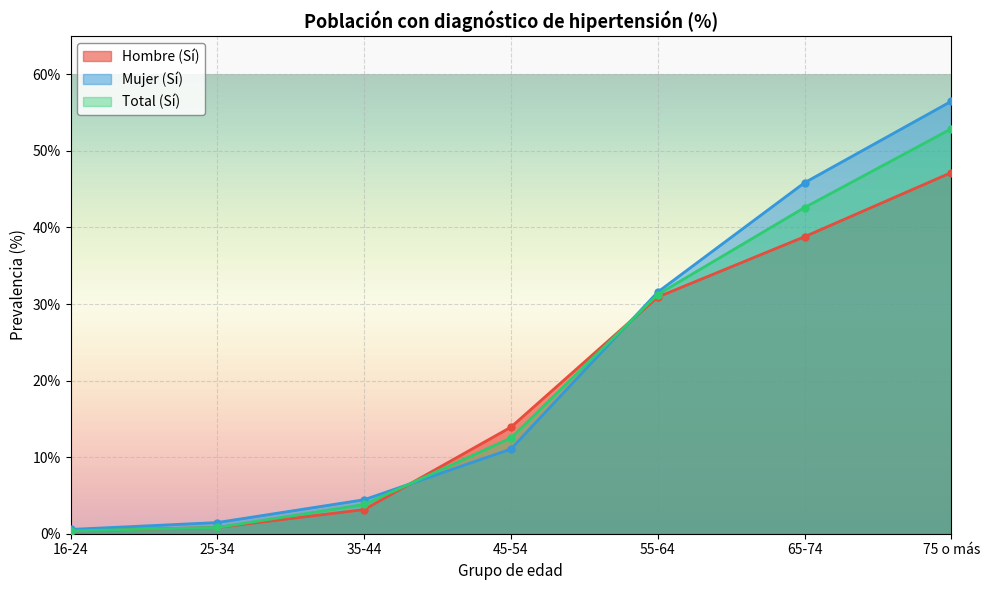

List the series in order of their overall mean, lowest first.

Hombre (Sí), Total (Sí), Mujer (Sí)